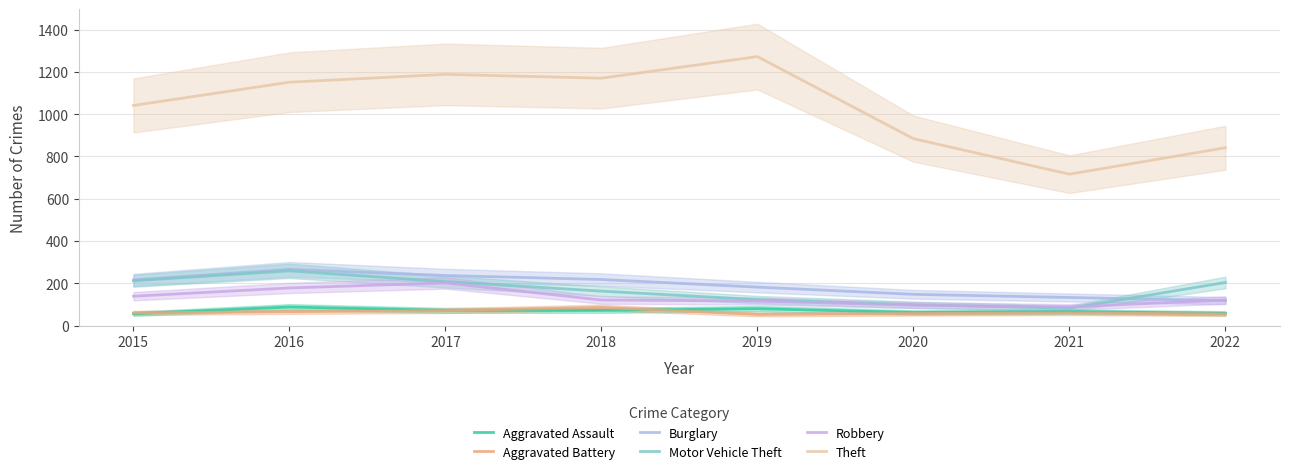

Which category has the lowest value in the Robbery series?

2021